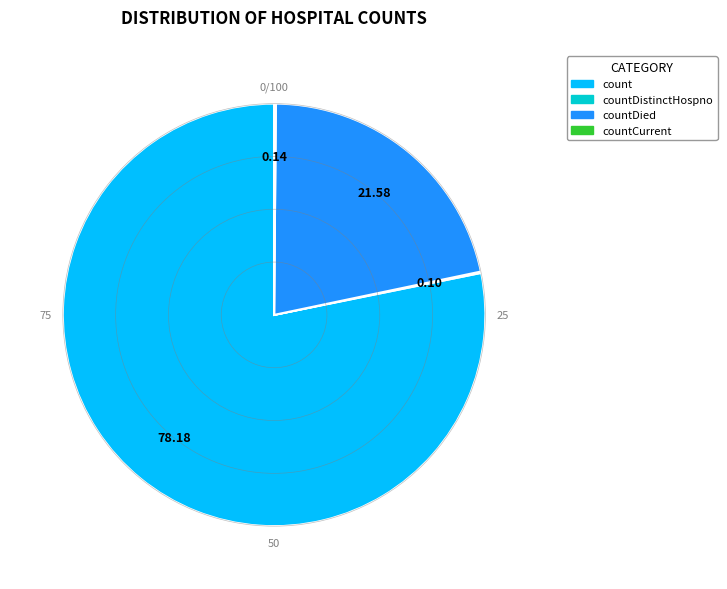

Does any single category account for the majority?

Yes